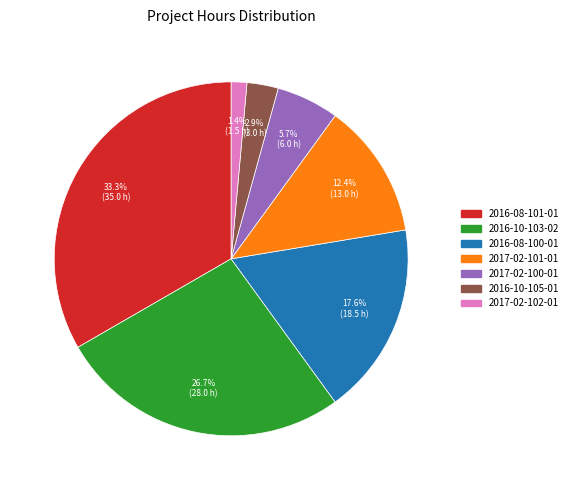

Rank the categories by value from lowest to highest.

2017-02-102-01, 2016-10-105-01, 2017-02-100-01, 2017-02-101-01, 2016-08-100-01, 2016-10-103-02, 2016-08-101-01